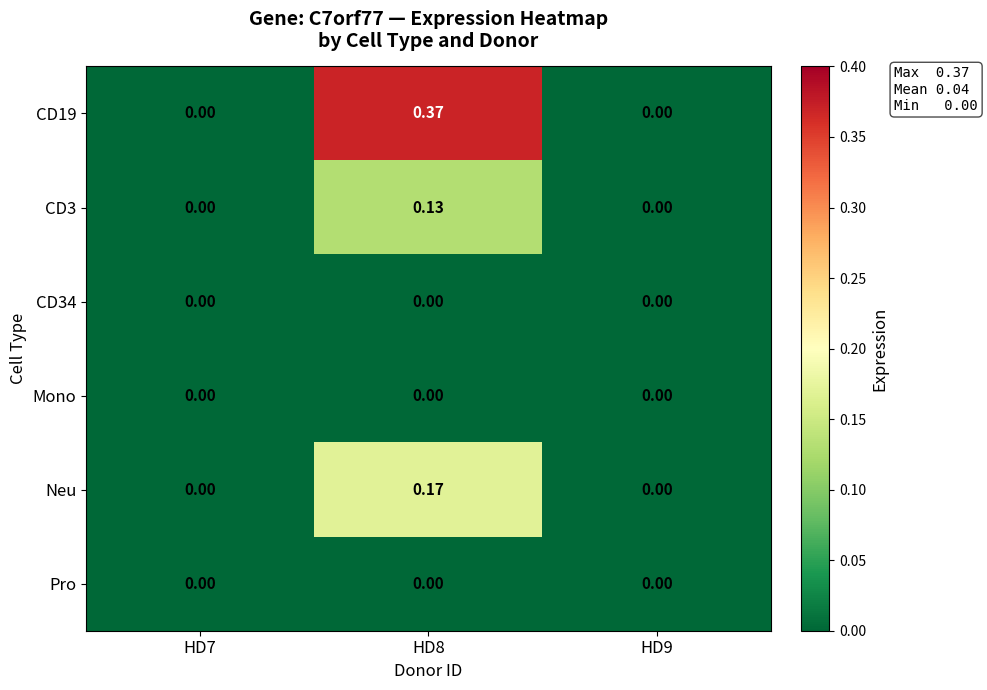

Between HD8 and HD9, which series saw the biggest shift?

CD19